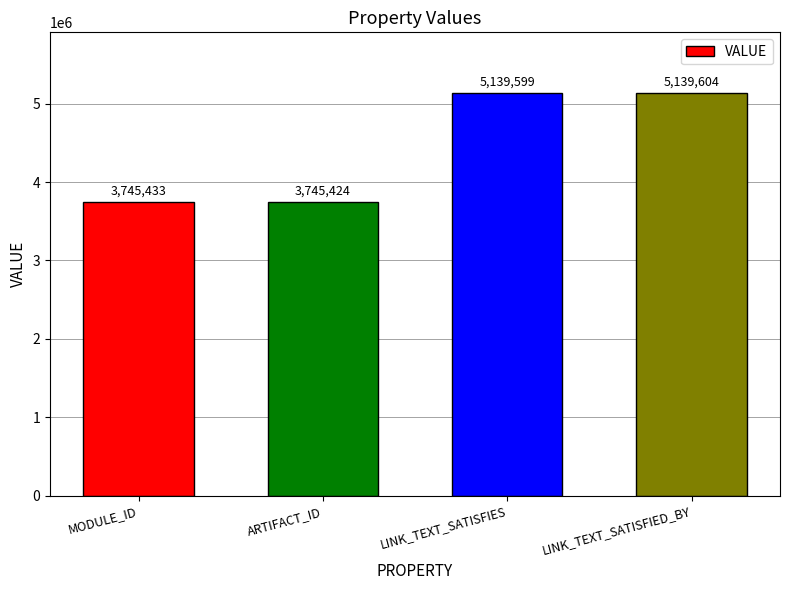

Where is the data nearest to the value 4442514?

MODULE_ID